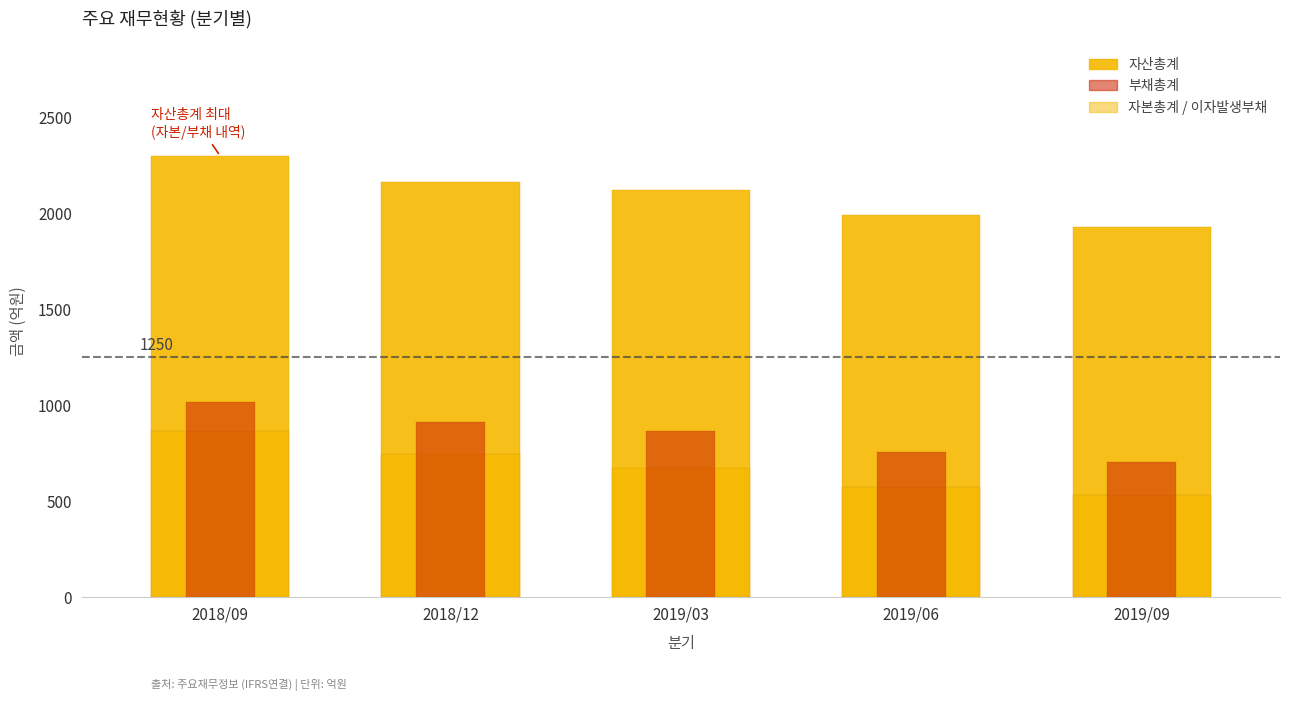

Read the 이자발생부채 value at 2019/09, to the nearest 5.

530